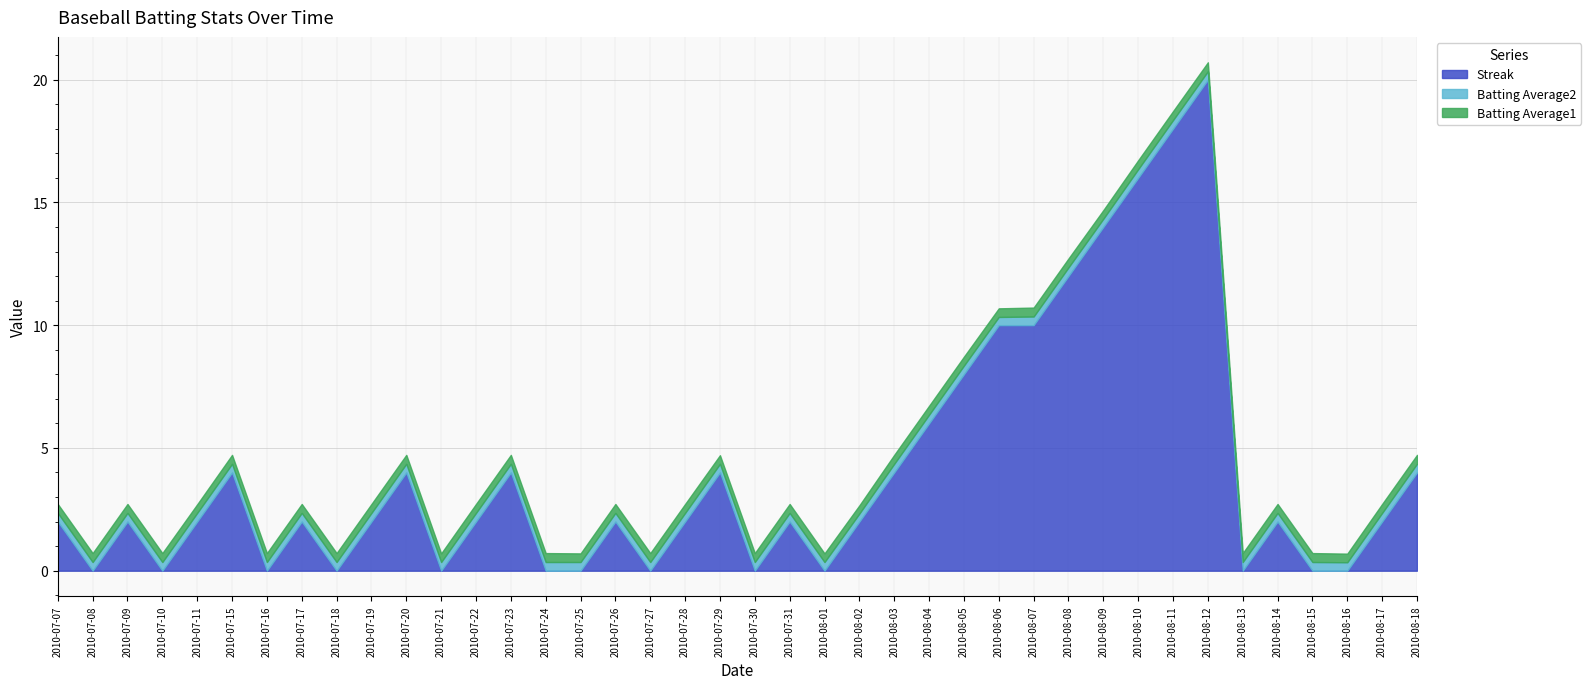

Reading right to left, list all the values displayed in this chart.

Streak: 2010-08-18=4.0	2010-08-17=2.0	2010-08-16=0.0	2010-08-15=0.0	2010-08-14=2.0	2010-08-13=0.0	2010-08-12=20.0	2010-08-11=18.0	2010-08-10=16.0	2010-08-09=14.0	2010-08-08=12.0	2010-08-07=10.0	2010-08-06=10.0	2010-08-05=8.0	2010-08-04=6.0	2010-08-03=4.0	2010-08-02=2.0	2010-08-01=0.0	2010-07-31=2.0	2010-07-30=0.0	2010-07-29=4.0	2010-07-28=2.0	2010-07-27=0.0	2010-07-26=2.0	2010-07-25=0.0	2010-07-24=0.0	2010-07-23=4.0	2010-07-22=2.0	2010-07-21=0.0	2010-07-20=4.0	2010-07-19=2.0	2010-07-18=0.0	2010-07-17=2.0	2010-07-16=0.0	2010-07-15=4.0	2010-07-11=2.0	2010-07-10=0.0	2010-07-09=2.0	2010-07-08=0.0	2010-07-07=2.0
Batting Average2: 2010-08-18=0.4	2010-08-17=0.4	2010-08-16=0.3	2010-08-15=0.4	2010-08-14=0.4	2010-08-13=0.4	2010-08-12=0.3	2010-08-11=0.4	2010-08-10=0.4	2010-08-09=0.3	2010-08-08=0.4	2010-08-07=0.4	2010-08-06=0.3	2010-08-05=0.4	2010-08-04=0.4	2010-08-03=0.4	2010-08-02=0.3	2010-08-01=0.4	2010-07-31=0.4	2010-07-30=0.4	2010-07-29=0.4	2010-07-28=0.4	2010-07-27=0.4	2010-07-26=0.4	2010-07-25=0.4	2010-07-24=0.4	2010-07-23=0.4	2010-07-22=0.4	2010-07-21=0.4	2010-07-20=0.4	2010-07-19=0.4	2010-07-18=0.4	2010-07-17=0.4	2010-07-16=0.4	2010-07-15=0.4	2010-07-11=0.4	2010-07-10=0.4	2010-07-09=0.4	2010-07-08=0.4	2010-07-07=0.4
Batting Average1: 2010-08-18=0.4	2010-08-17=0.4	2010-08-16=0.4	2010-08-15=0.4	2010-08-14=0.4	2010-08-13=0.4	2010-08-12=0.4	2010-08-11=0.4	2010-08-10=0.4	2010-08-09=0.4	2010-08-08=0.4	2010-08-07=0.4	2010-08-06=0.4	2010-08-05=0.4	2010-08-04=0.4	2010-08-03=0.4	2010-08-02=0.3	2010-08-01=0.4	2010-07-31=0.4	2010-07-30=0.4	2010-07-29=0.4	2010-07-28=0.4	2010-07-27=0.4	2010-07-26=0.4	2010-07-25=0.4	2010-07-24=0.4	2010-07-23=0.4	2010-07-22=0.4	2010-07-21=0.4	2010-07-20=0.4	2010-07-19=0.4	2010-07-18=0.4	2010-07-17=0.4	2010-07-16=0.4	2010-07-15=0.4	2010-07-11=0.4	2010-07-10=0.4	2010-07-09=0.4	2010-07-08=0.4	2010-07-07=0.4